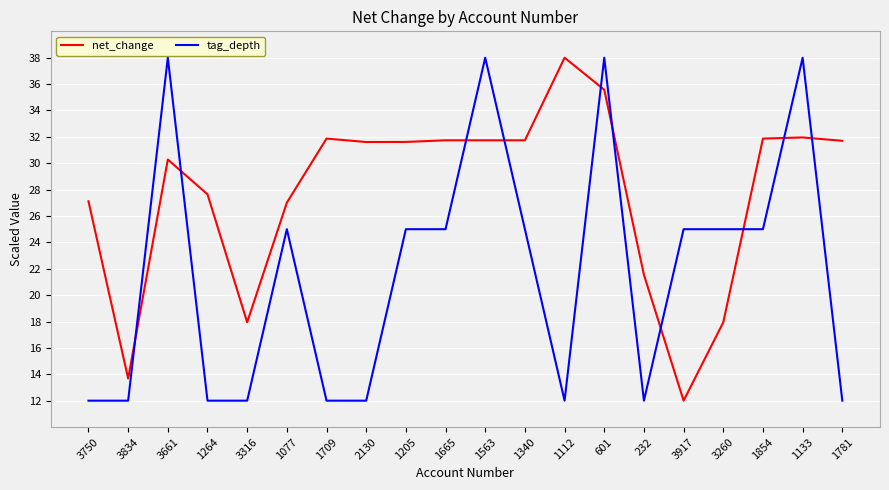

List the series in order of their overall mean, lowest first.

tag_depth, net_change